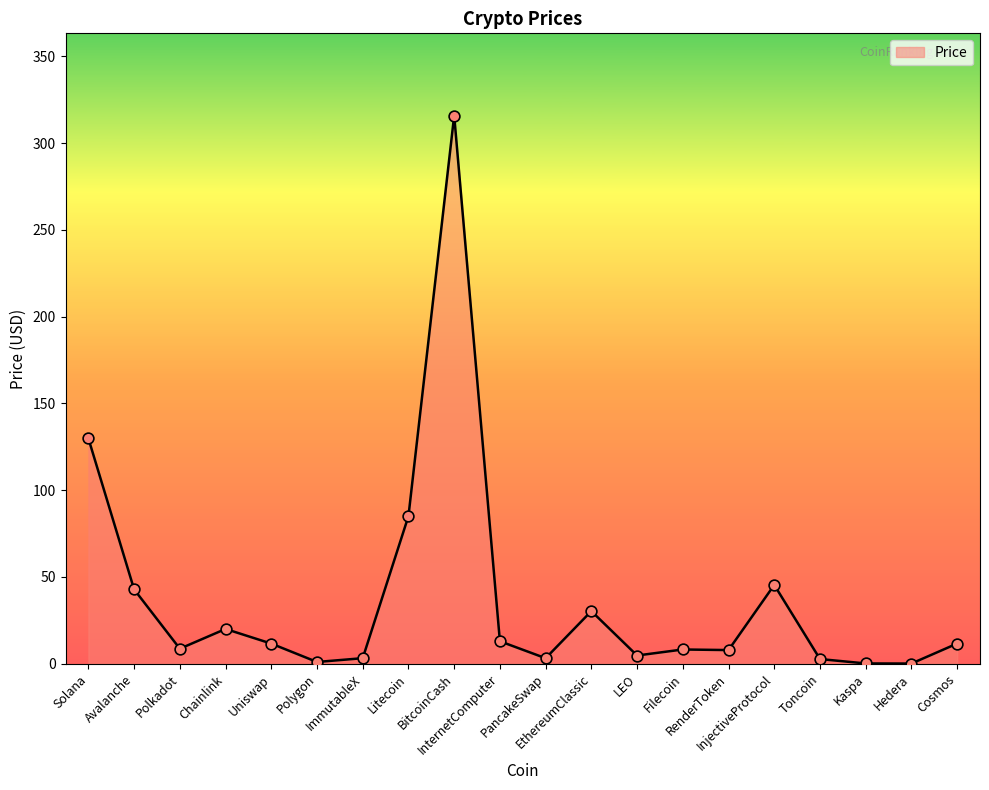

What is the ratio of the value at InternetComputer to the value at InjectiveProtocol?

0.3